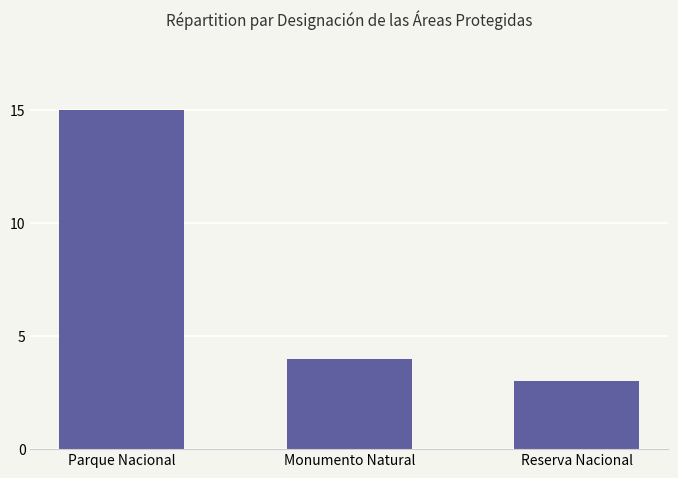

Rank the categories by value from lowest to highest.

Reserva Nacional, Monumento Natural, Parque Nacional